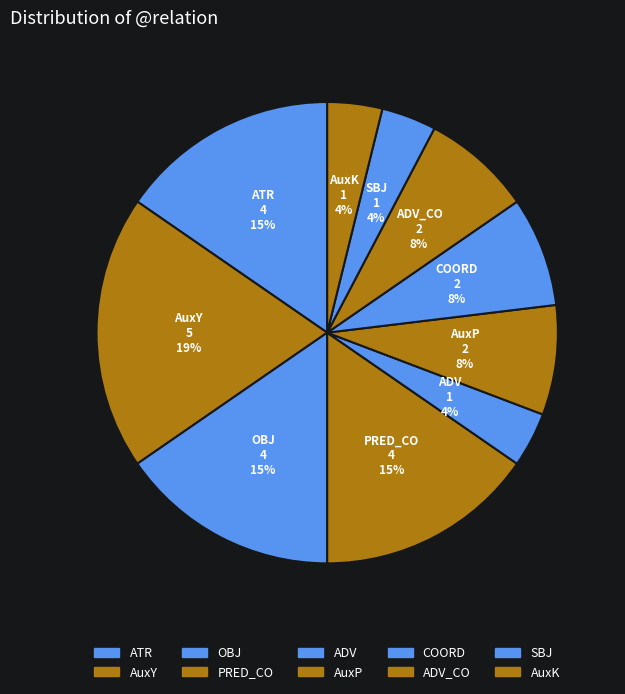

Is there any slice that represents more than half of the pie?

No